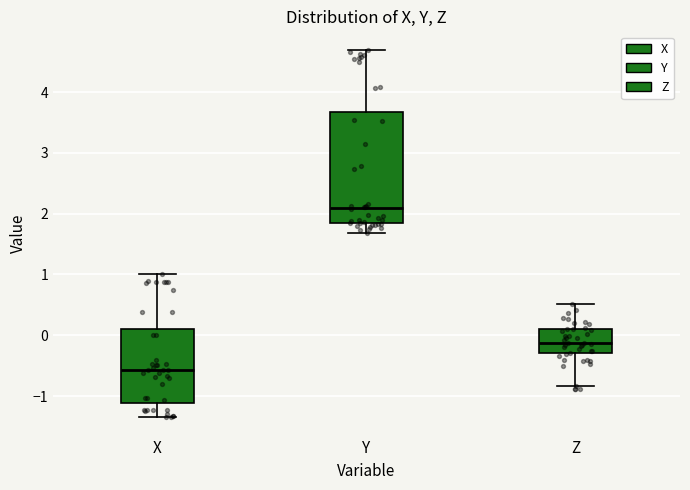

Reading left to right, read every box against the y-axis: the position of its median line, the range the box covers, and the ends of its whiskers. The values are not printed on the chart, so give them approximately, as read against the axis.

X: median -0.6, box -1.1 to 0.1, whiskers -1.3 to 1.0
Y: median 2.1, box 1.8 to 3.7, whiskers 1.7 to 4.7
Z: median -0.1, box -0.3 to 0.1, whiskers -0.8 to 0.5